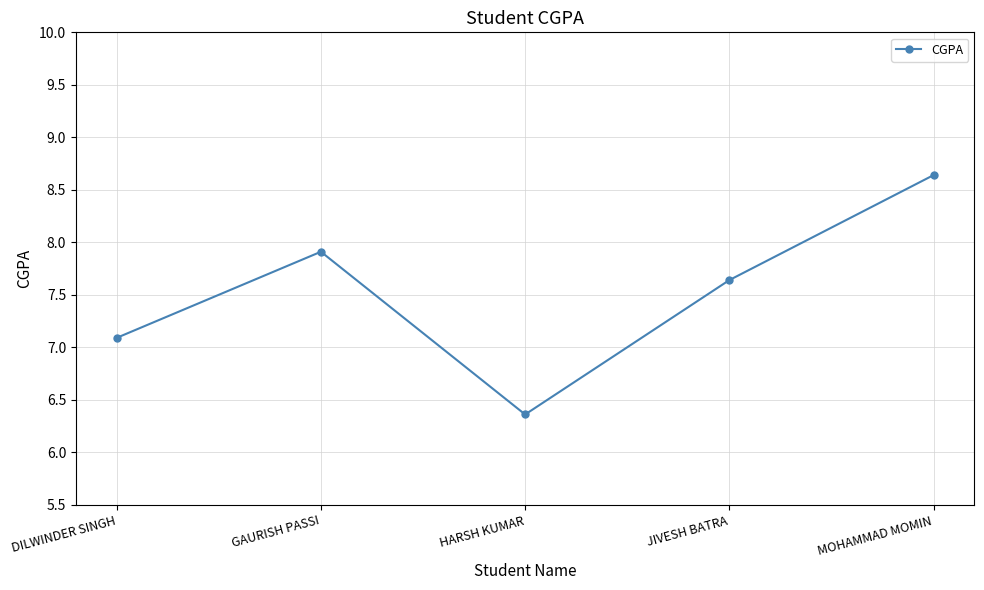

What is the smallest value displayed?

6.4